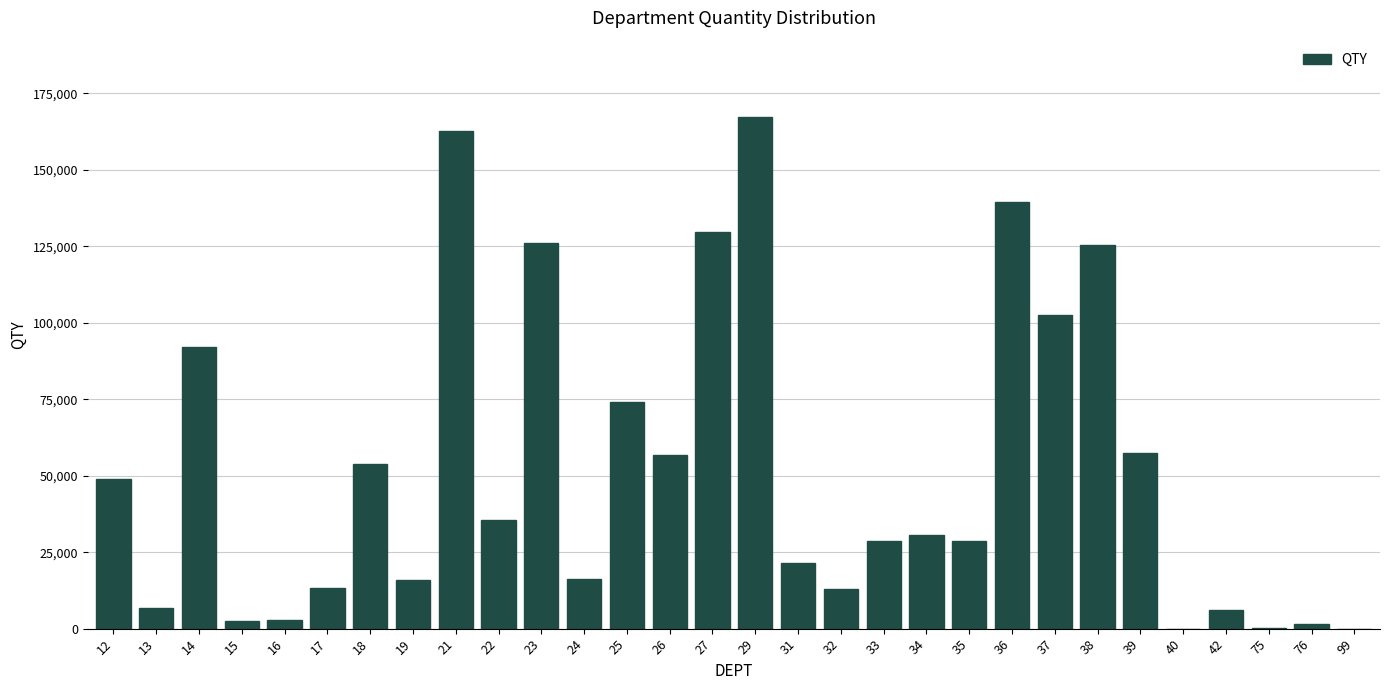

Approximately how many times larger is the value at 12 compared to 31?

2.3